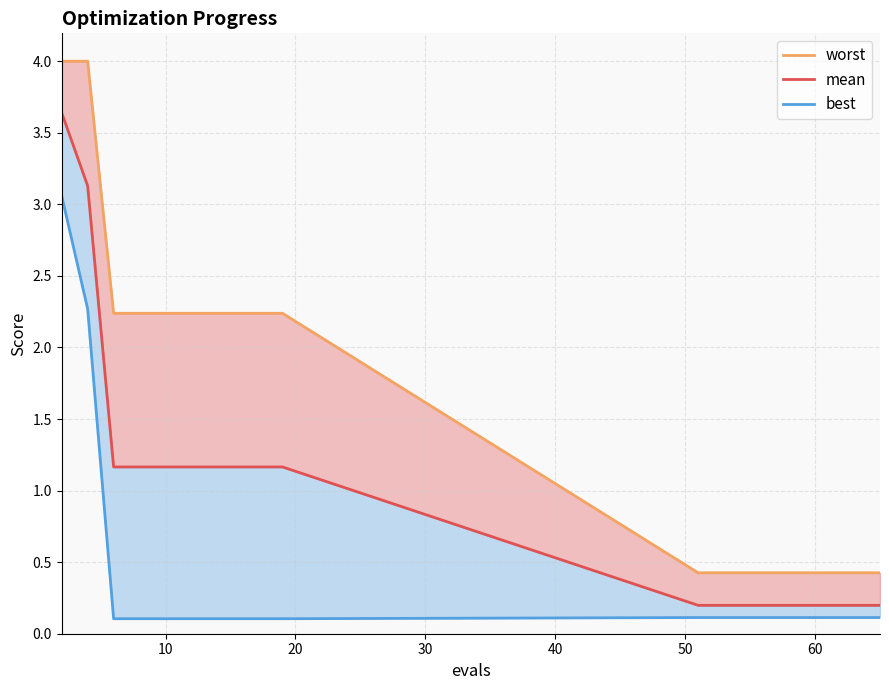

True or false: best and worst intersect in this chart.

False